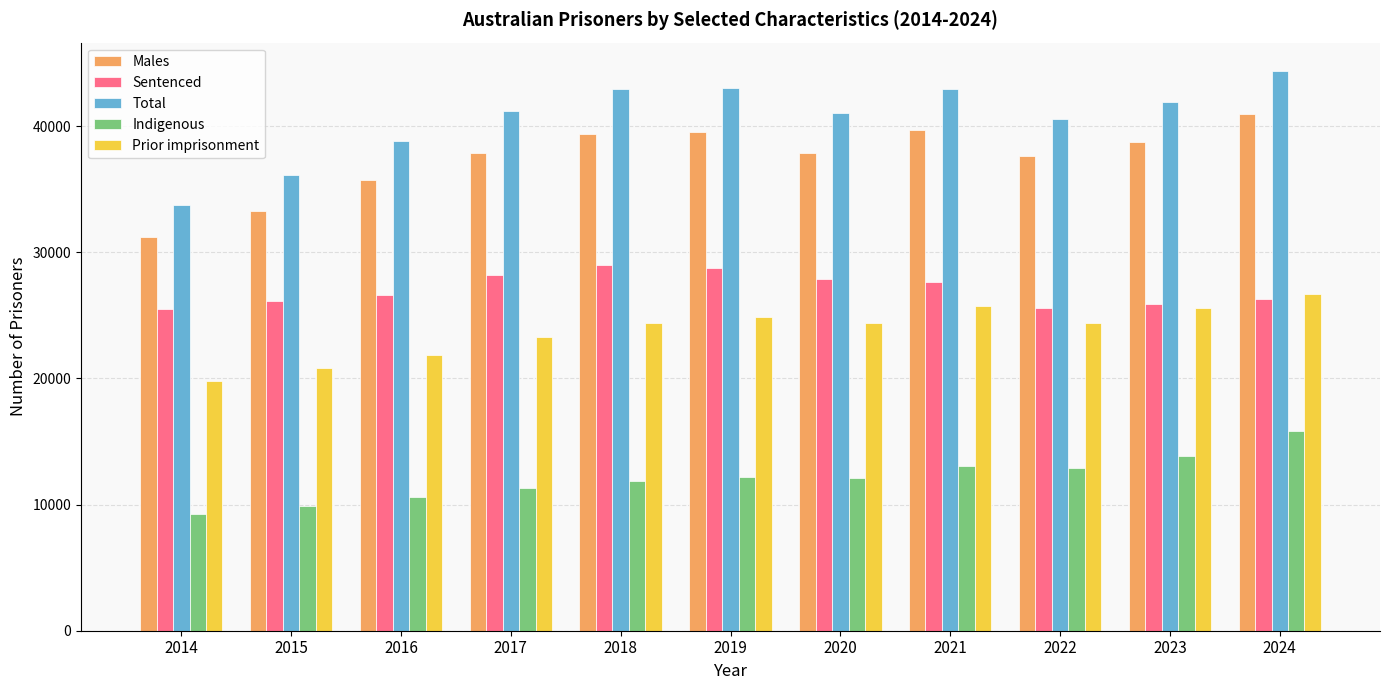

What is the value of the Total bar at the 10th from the left?

41929